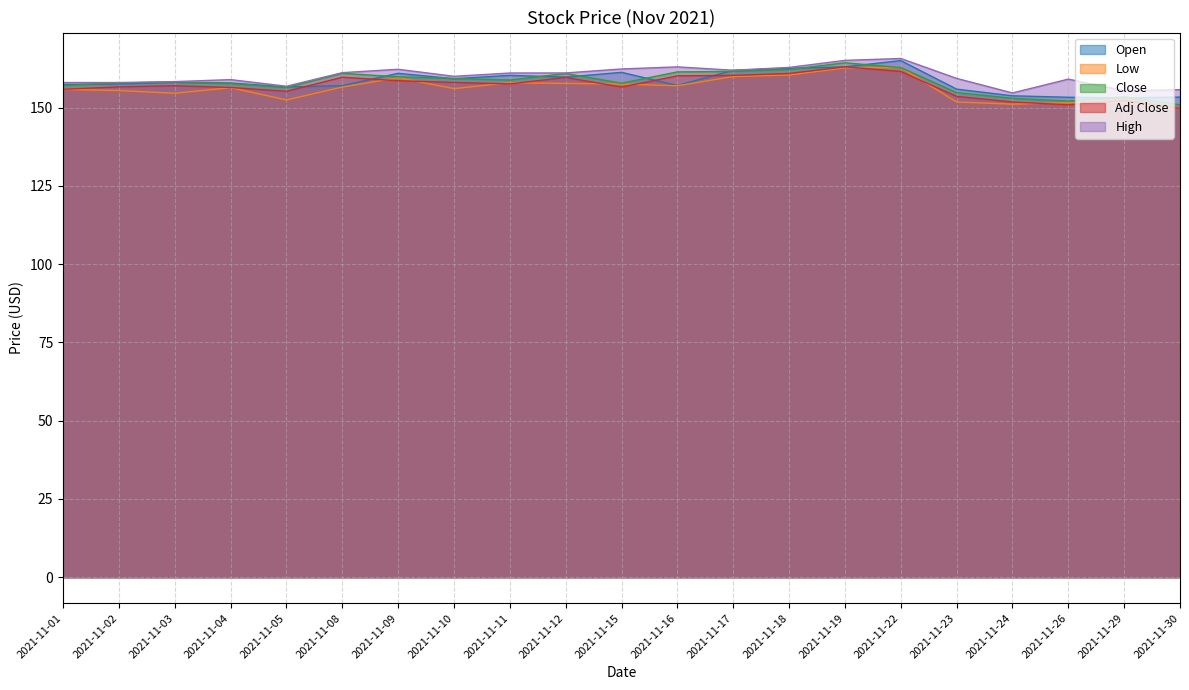

What is the spread (max minus min) of values at 2021-11-22?

4.2